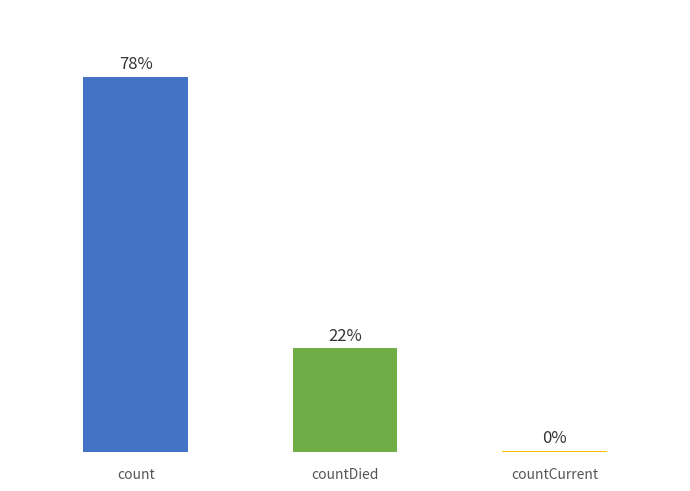

Are the bars horizontal?

No